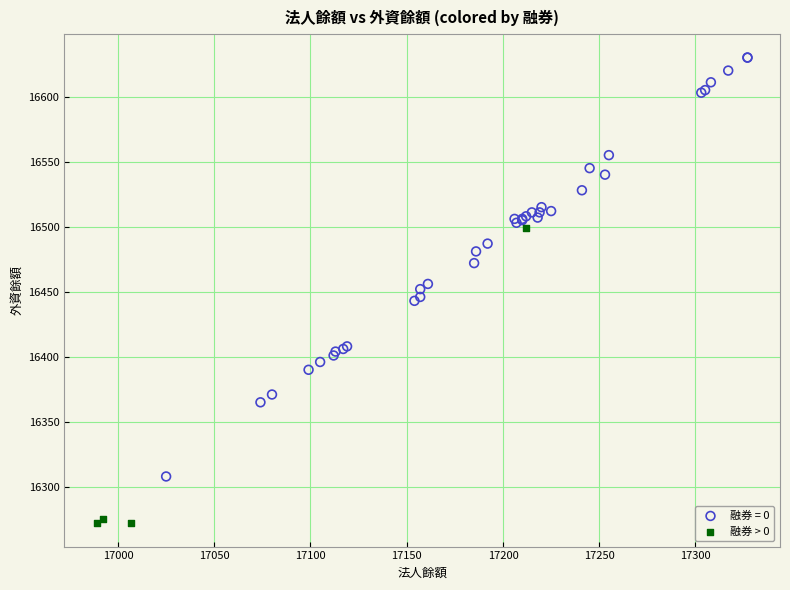

Which series reaches the minimum Y coordinate?

融券 > 0